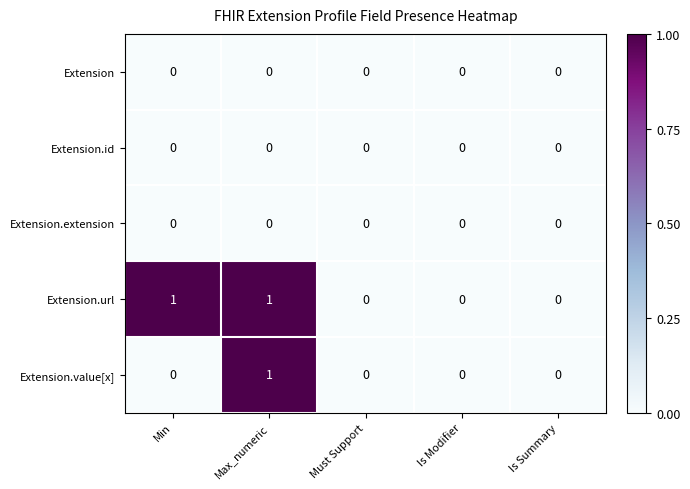

Reading right to left, transcribe all the data shown in this chart.

Extension: Is Summary=0	Is Modifier=0	Must Support=0	Max_numeric=0	Min=0
Extension.id: Is Summary=0	Is Modifier=0	Must Support=0	Max_numeric=0	Min=0
Extension.extension: Is Summary=0	Is Modifier=0	Must Support=0	Max_numeric=0	Min=0
Extension.url: Is Summary=0	Is Modifier=0	Must Support=0	Max_numeric=1	Min=1
Extension.value[x]: Is Summary=0	Is Modifier=0	Must Support=0	Max_numeric=1	Min=0